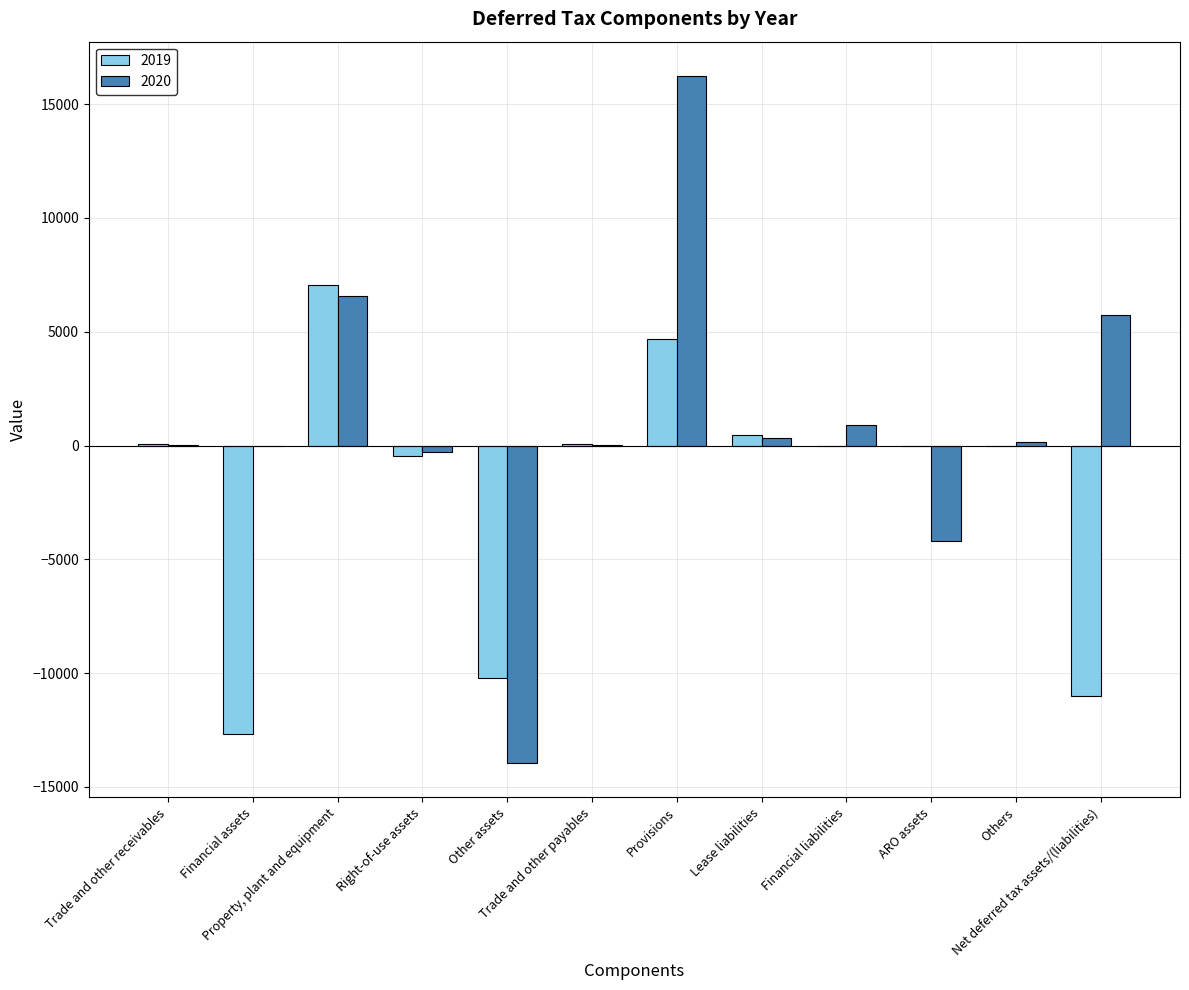

What are all the series names shown in the legend?

2019, 2020